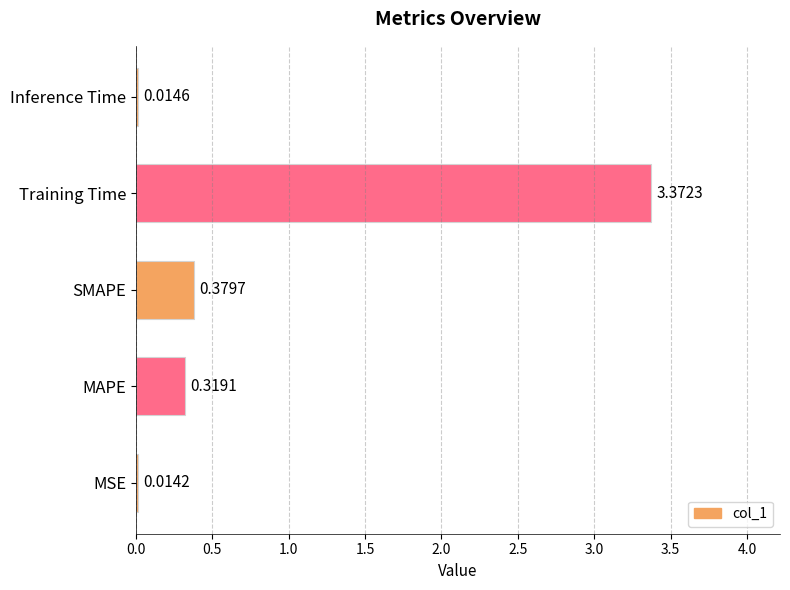

What is the sum of all values?

4.1